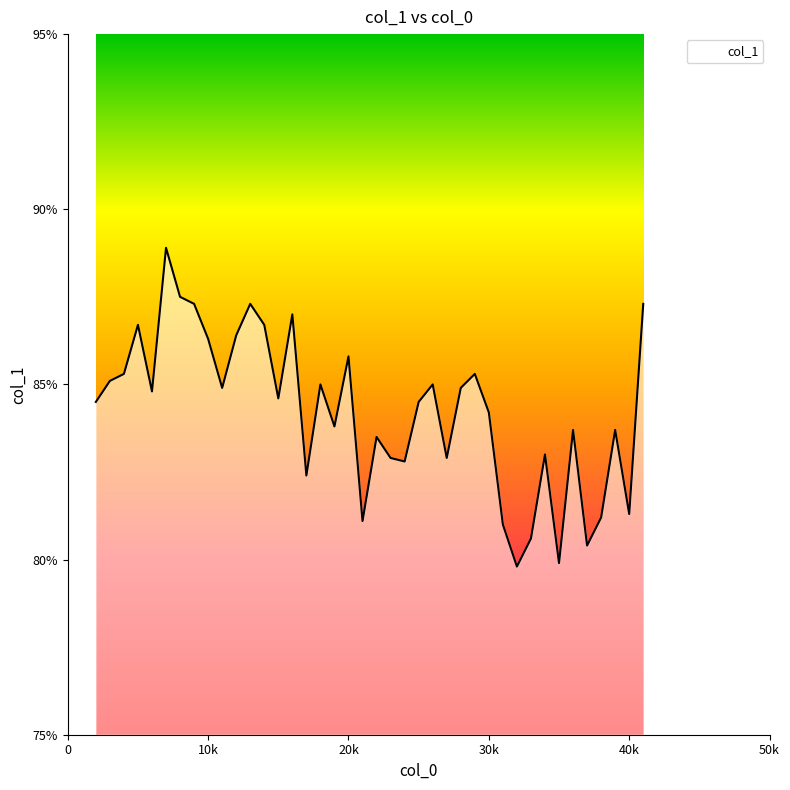

Reading right to left, transcribe all the data shown in this chart.

0.9	0.8	0.8	0.8	0.8	0.8	0.8	0.8	0.8	0.8	0.8	0.8	0.9	0.8	0.8	0.8	0.8	0.8	0.8	0.8	0.8	0.9	0.8	0.8	0.8	0.9	0.8	0.9	0.9	0.9	0.8	0.9	0.9	0.9	0.9	0.8	0.9	0.9	0.9	0.8